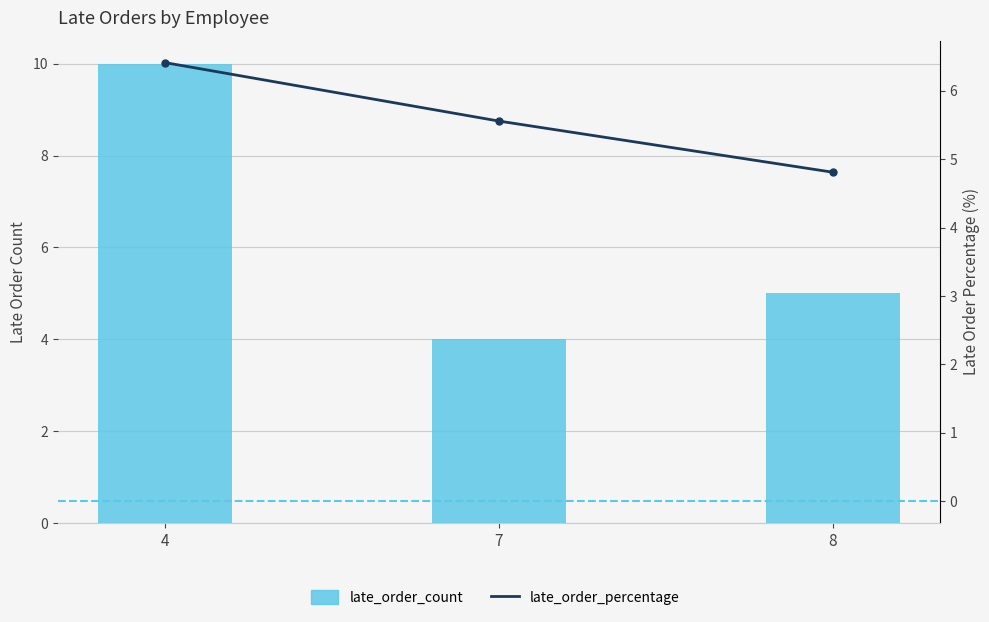

Reading left to right, what are all the values shown in this chart?

late_order_count: 4=10.0	7=4.0	8=5.0
late_order_percentage: 4=6.4	7=5.6	8=4.8